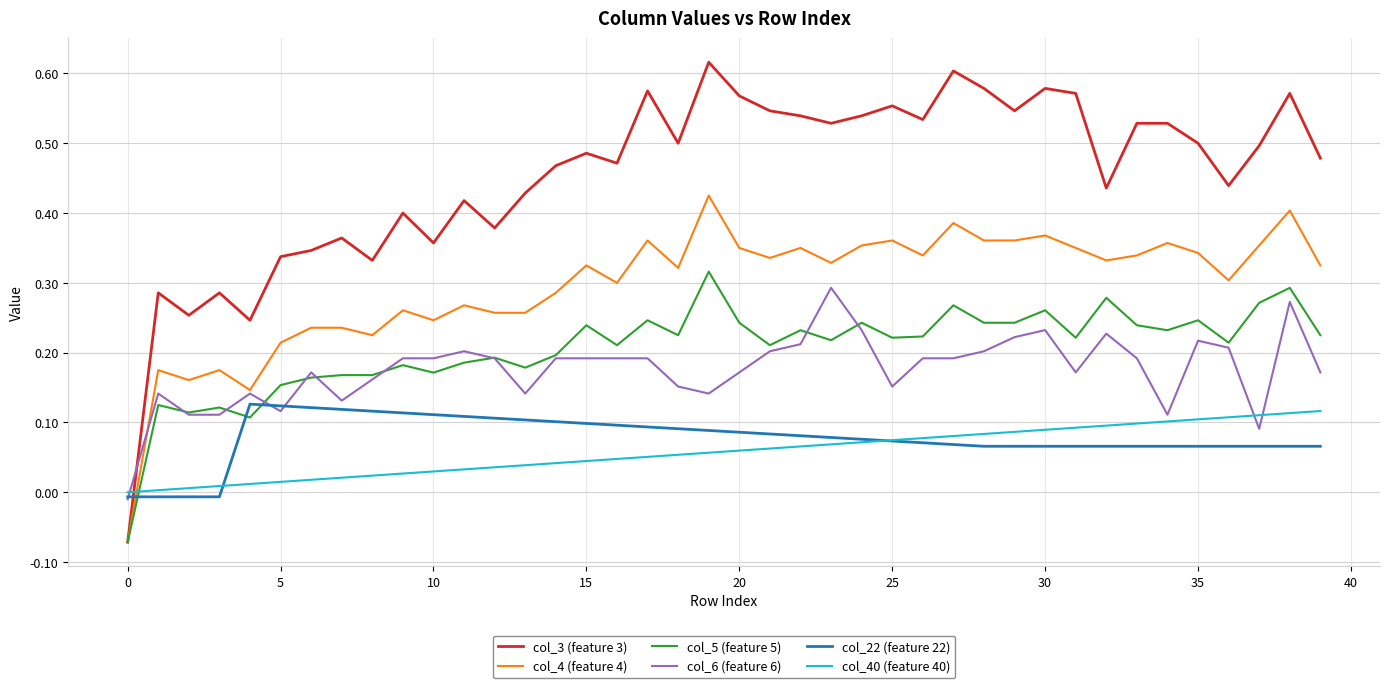

Which series has the largest range (max minus min)?

col_3 (feature 3)